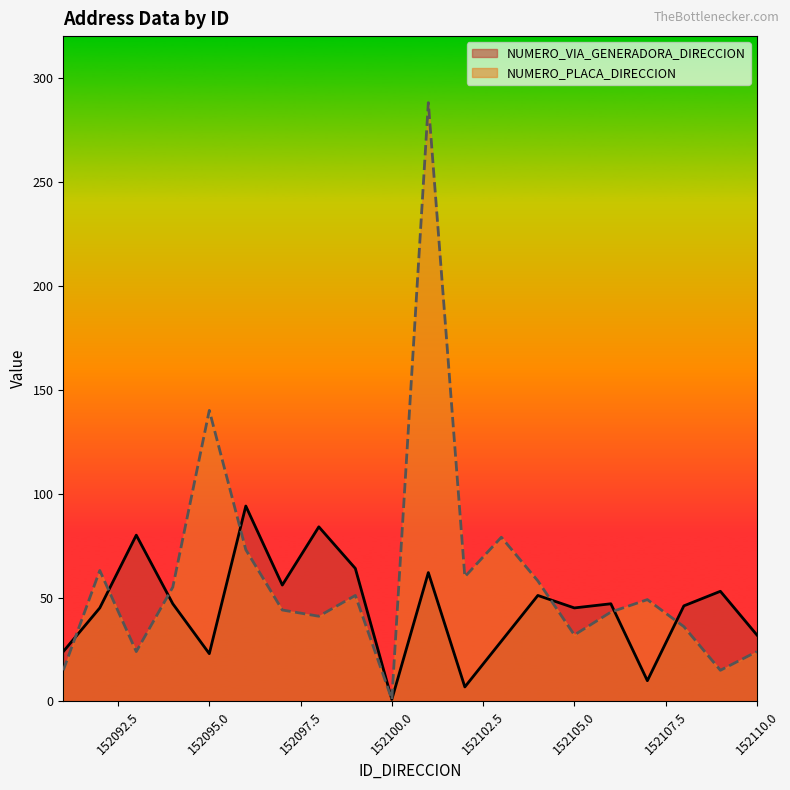

Rank the series at 152093 from highest to lowest value.

NUMERO_VIA_GENERADORA_DIRECCION, NUMERO_PLACA_DIRECCION